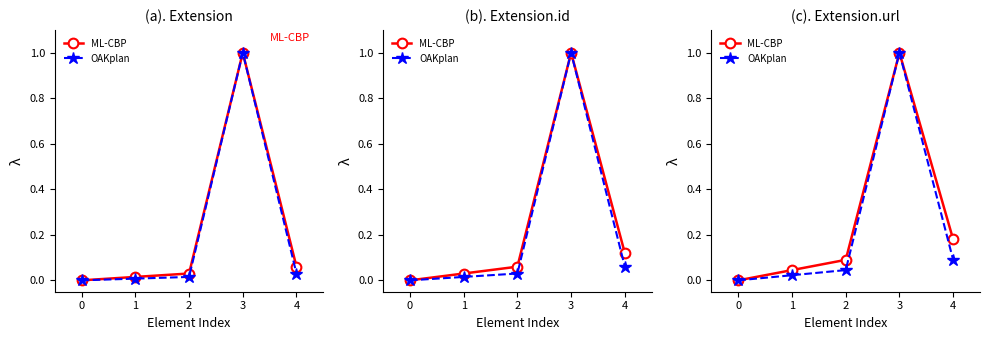

How many positive values does the OAKplan series have?

4